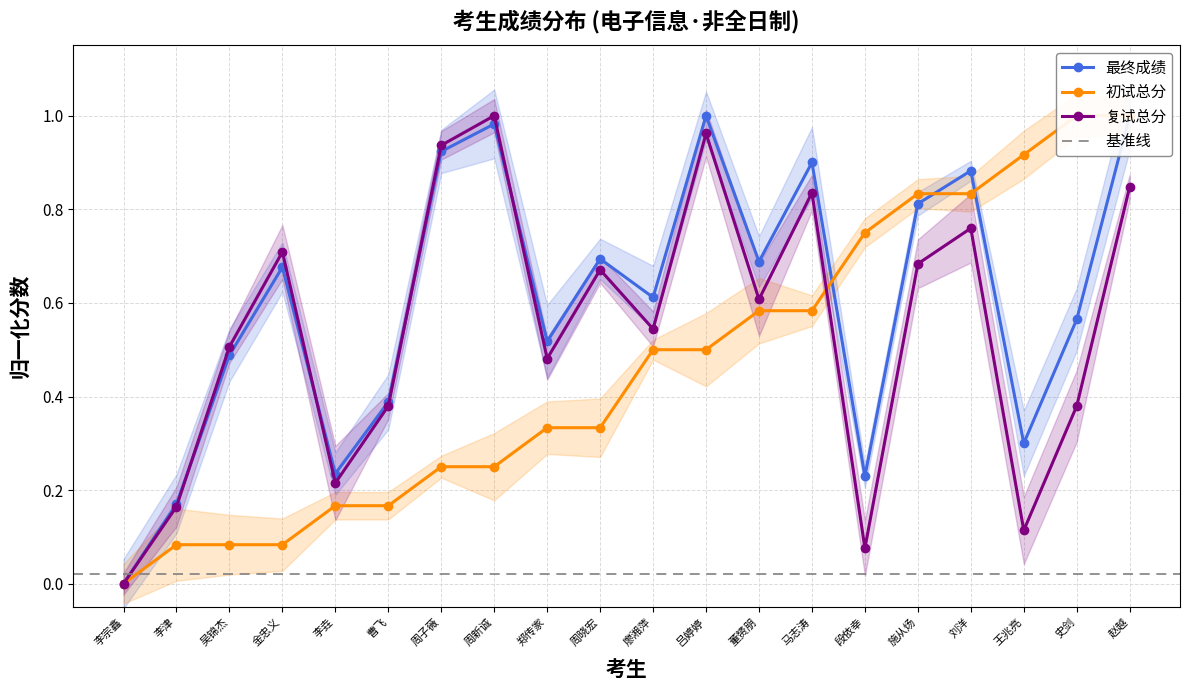

What position from the left is 赵越?

20